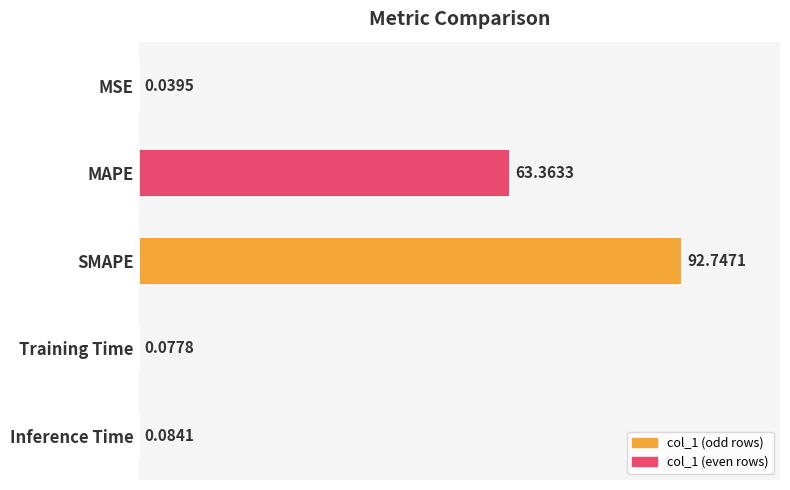

Where is the data nearest to the value 46?

MAPE